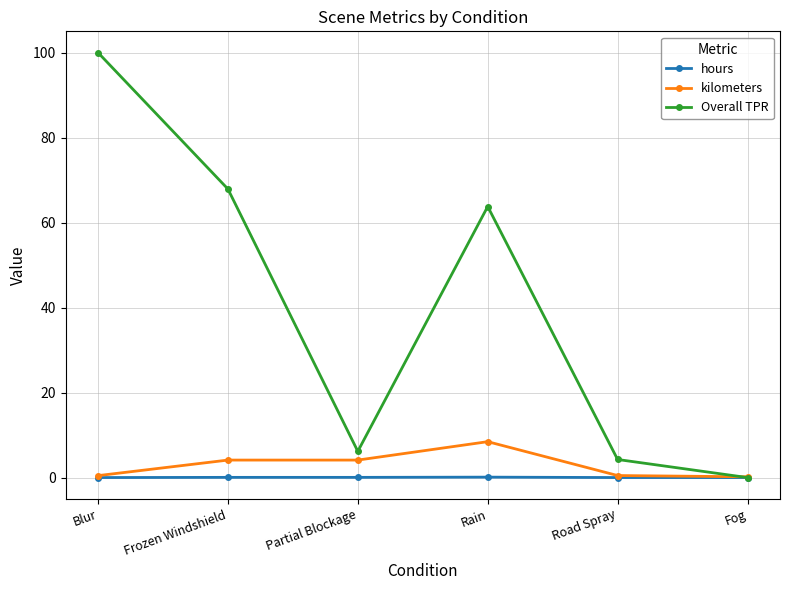

Which label corresponds to the largest value in the chart?

Blur